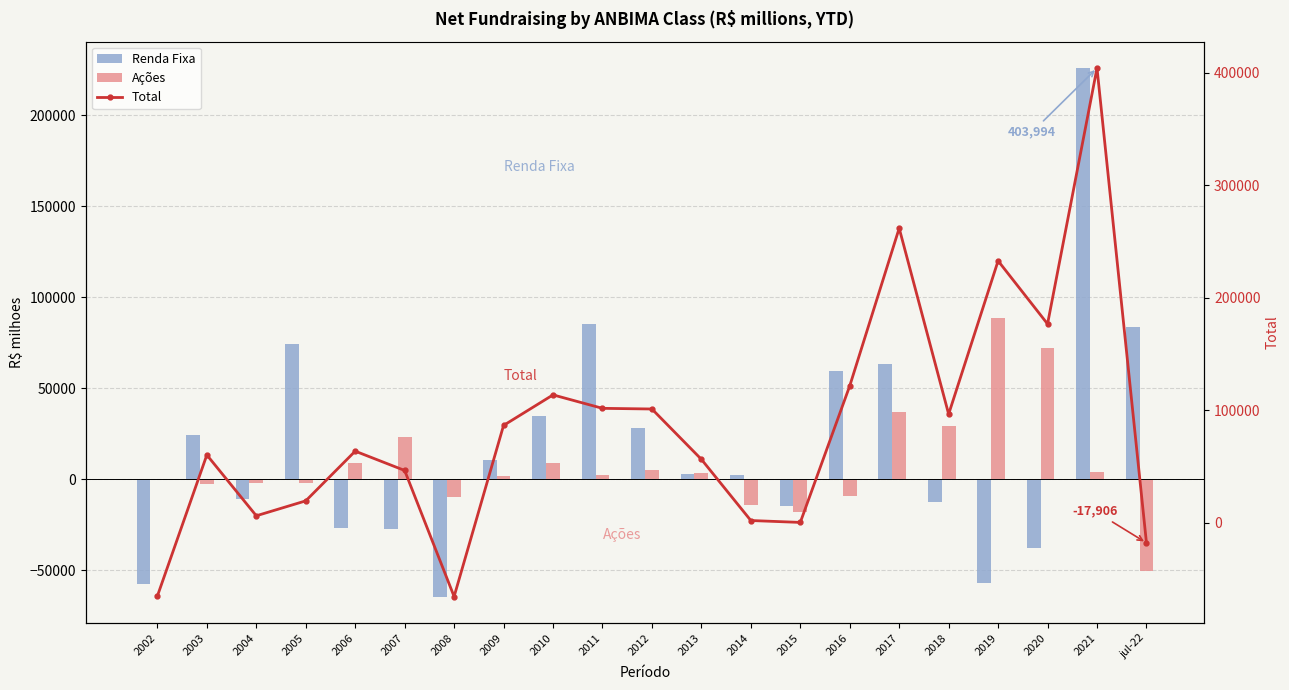

Reading left to right, list all the values displayed in this chart.

Renda Fixa: -57631.4	24526.0	-10958.6	74486.9	-27087.5	-27597.9	-64531.2	10611.0	34857.3	85204.0	28182.5	2616.7	2167.5	-15005.3	59346.8	63052.3	-12733.1	-57036.5	-37682.9	225985.2	83785.3
Ações: 11.8	-2460.6	-2030.7	-2025.7	9045.8	23373.3	-9949.5	1634.2	8674.3	2145.3	5256.8	3335.8	-13993.6	-18295.1	-9521.0	36852.4	28959.0	88400.5	72336.8	3829.8	-50438.1
Total: -65155.5	60203.8	6156.6	19424.2	63587.8	46431.3	-65608.2	86464.5	113600.2	101636.8	101052.8	56340.7	1950.4	261.7	121577.5	261686.9	96481.6	232694.4	176636.5	403993.5	-17906.4